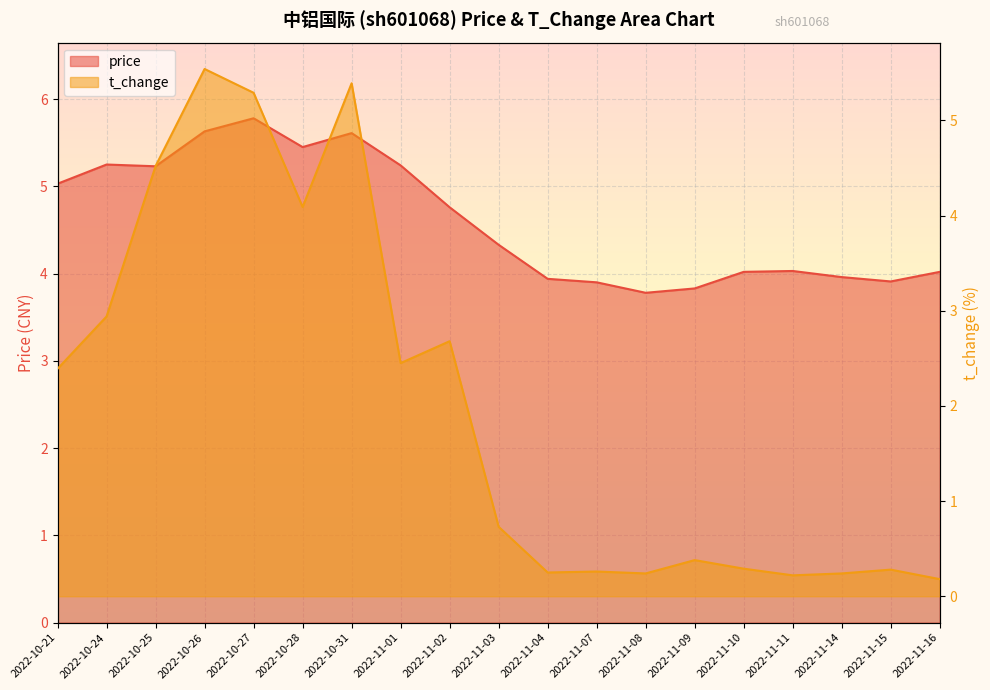

True or false: price has more than 0 points higher than both neighbors.

True